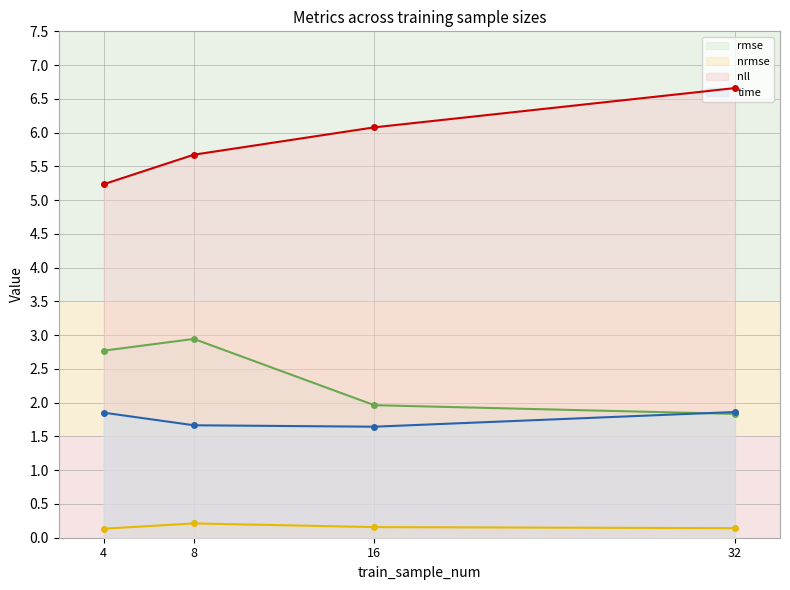

What is the minimum value for time?

1.6